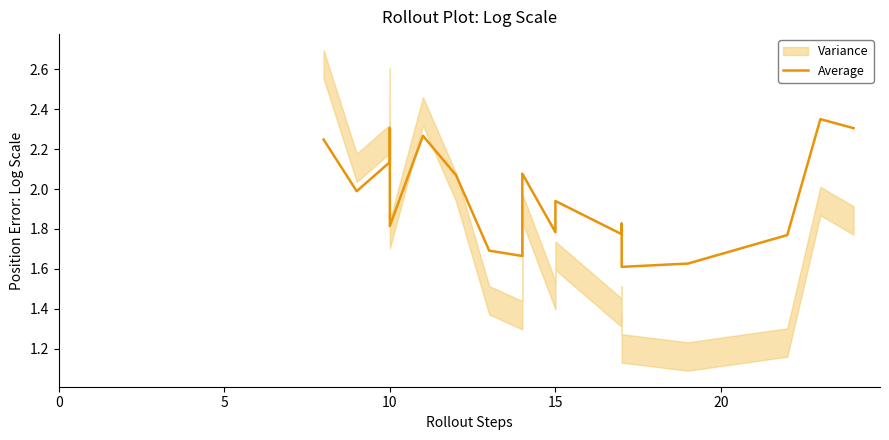

Which has a higher value, 10 or 10?

10